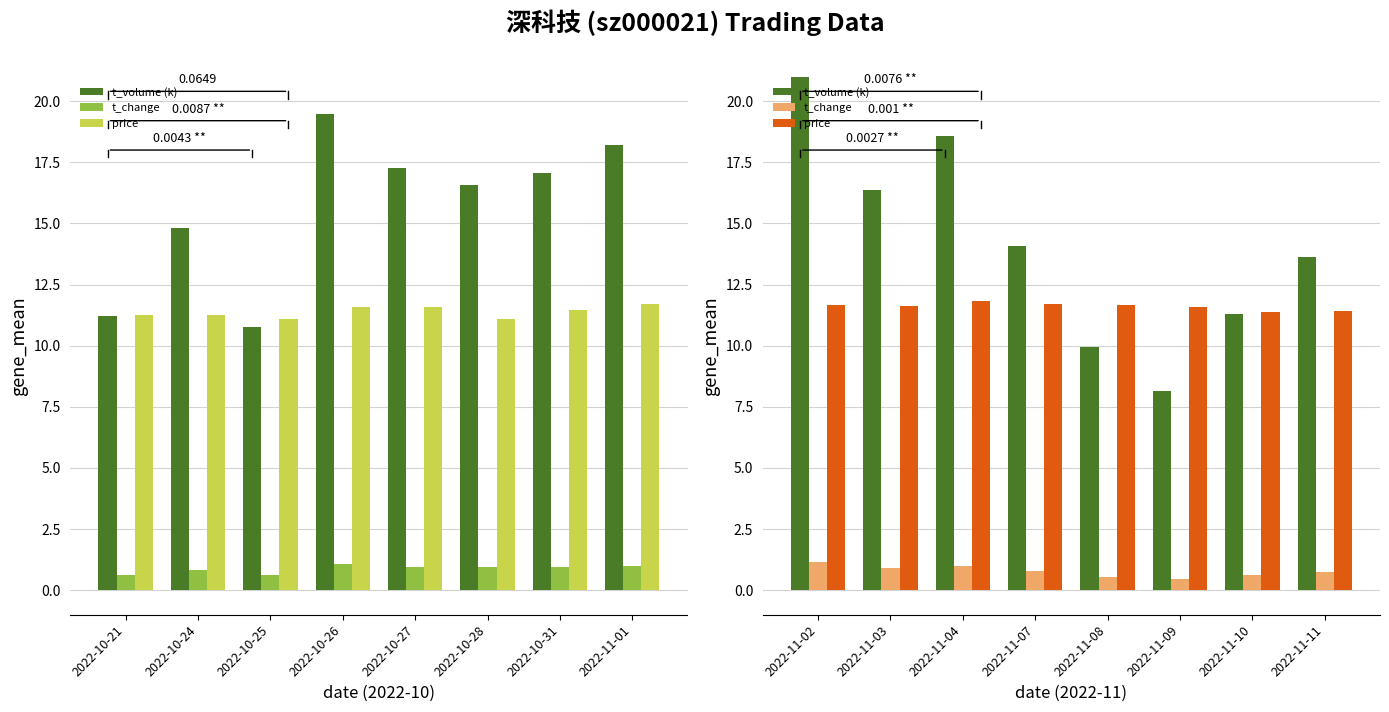

How many values in the t_volume (k) series exceed 14?

4